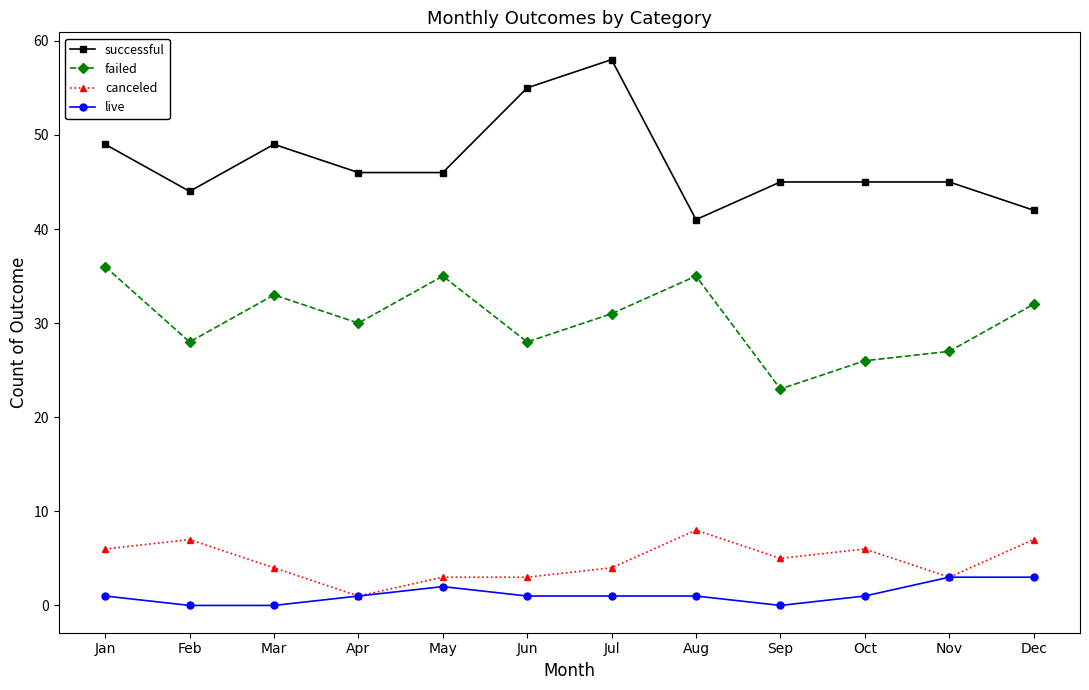

True or false: successful and live intersect in this chart.

False